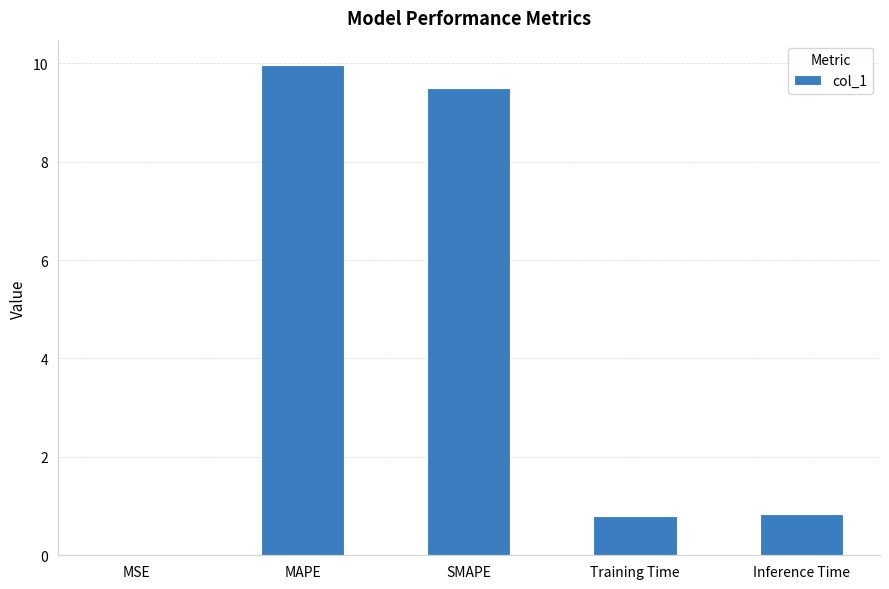

Which label corresponds to the largest value in the chart?

MAPE